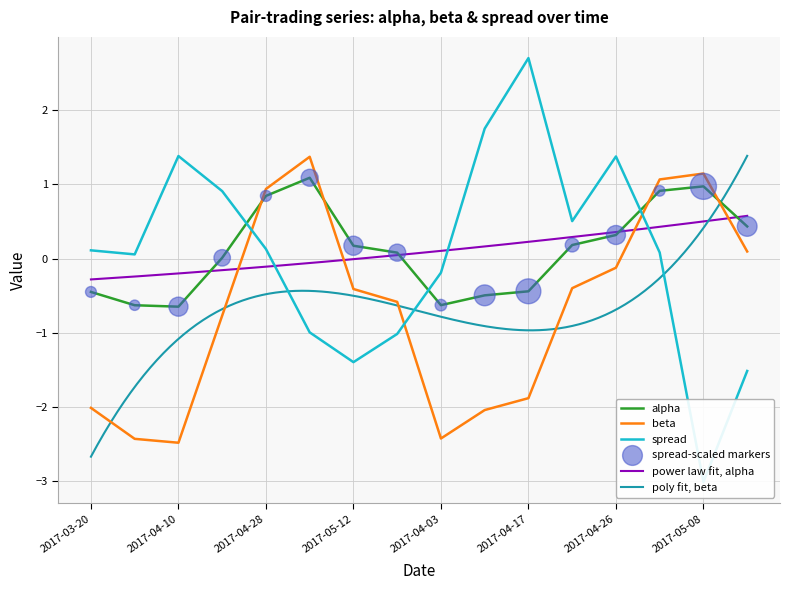

Which series has the largest Y range (max minus min)?

spread